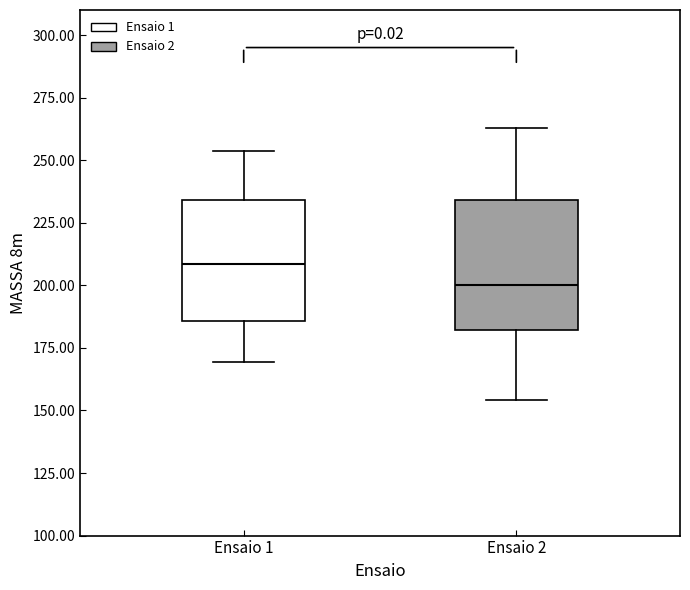

Where does the median line of the box for Ensaio 1 sit on the y-axis? The values are not printed on the chart, so give them approximately, as read against the axis.

210